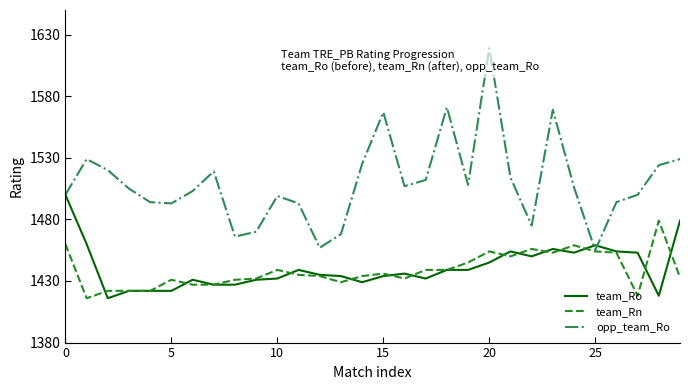

After their last crossing, which series has the higher values: team_Ro or opp_team_Ro?

opp_team_Ro